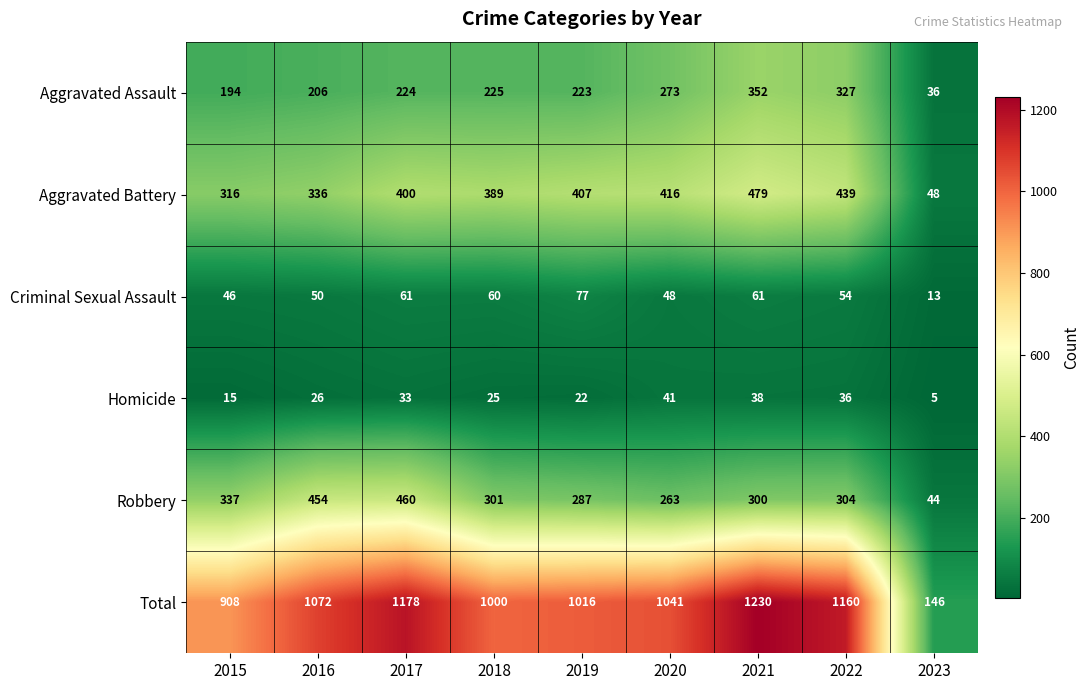

The Aggravated Assault series shows 104 at 2019. True or false?

False